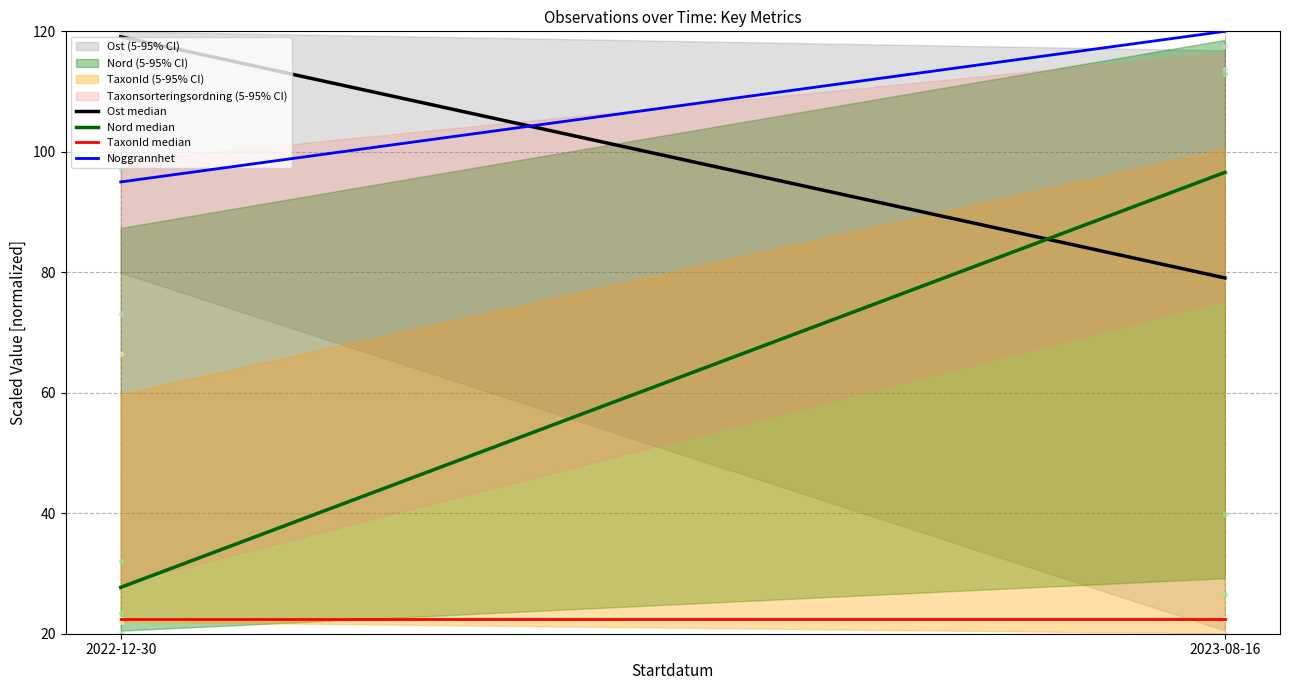

What is the total value across all series at 2023-08-16?

318.0